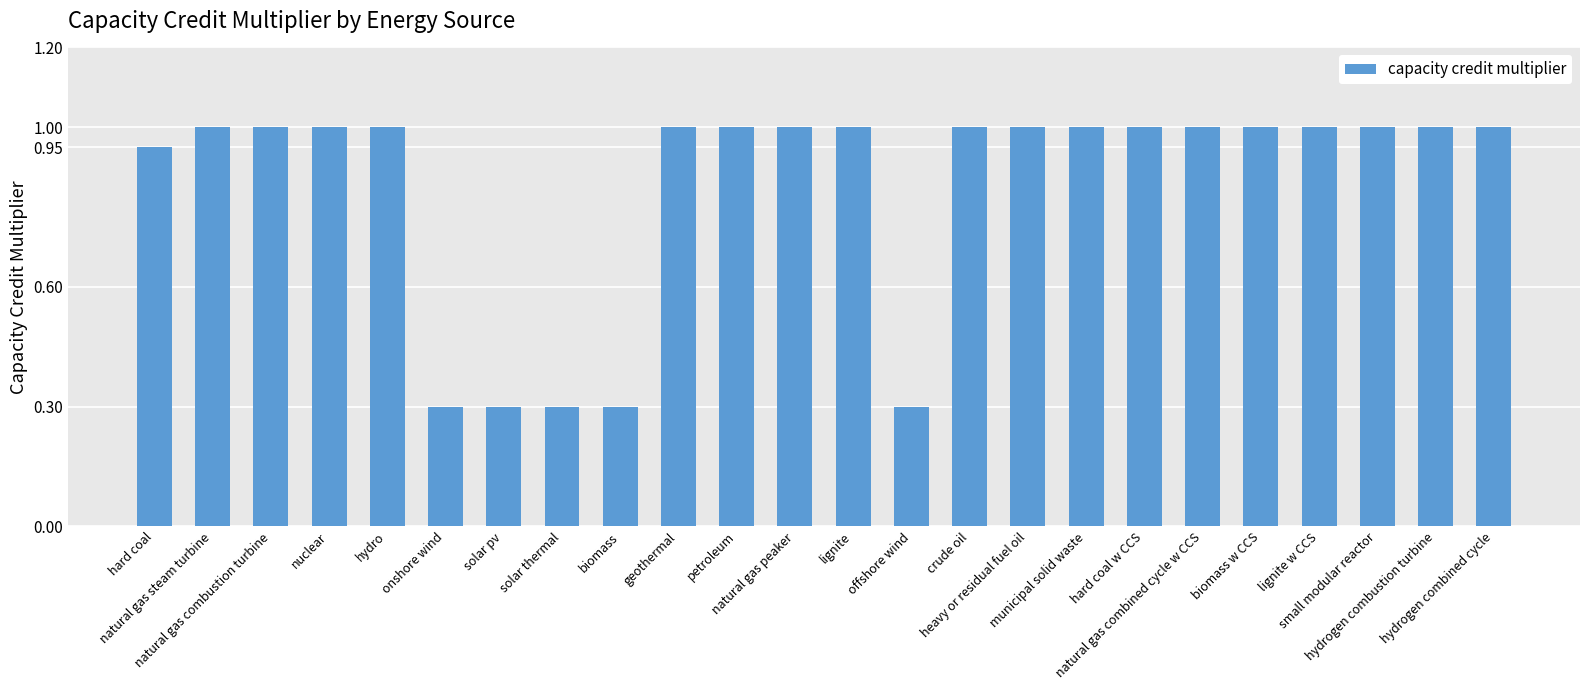

What is the difference between the second highest and second lowest values?

0.7